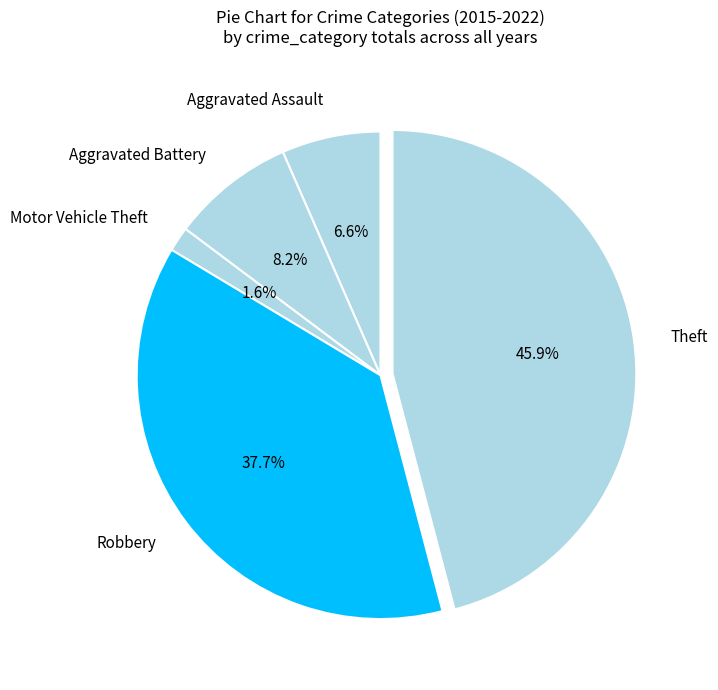

Is the sum of Aggravated Battery and Aggravated Assault greater than half?

No